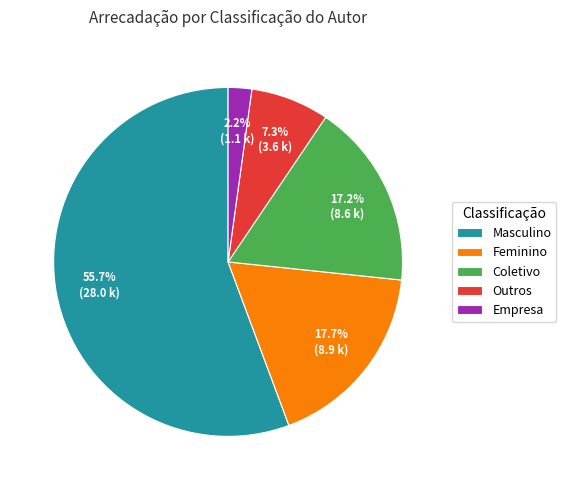

To the nearest percent, what percentage of the pie is Outros?

7%